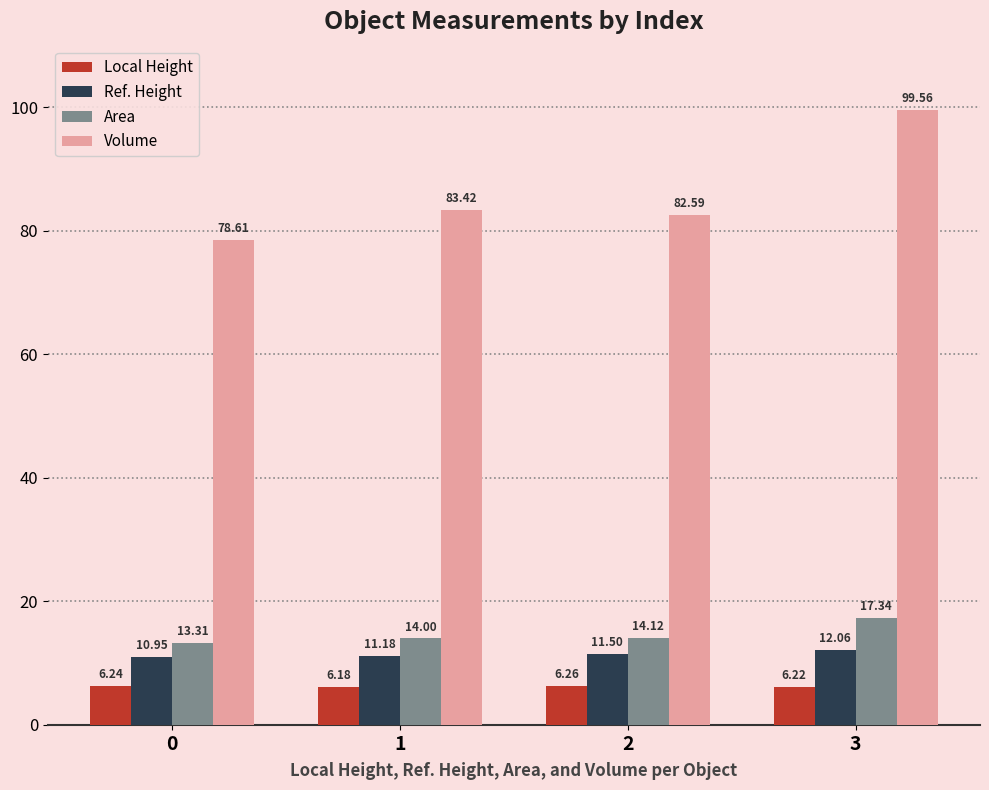

At which label is Area closest to 15?

2